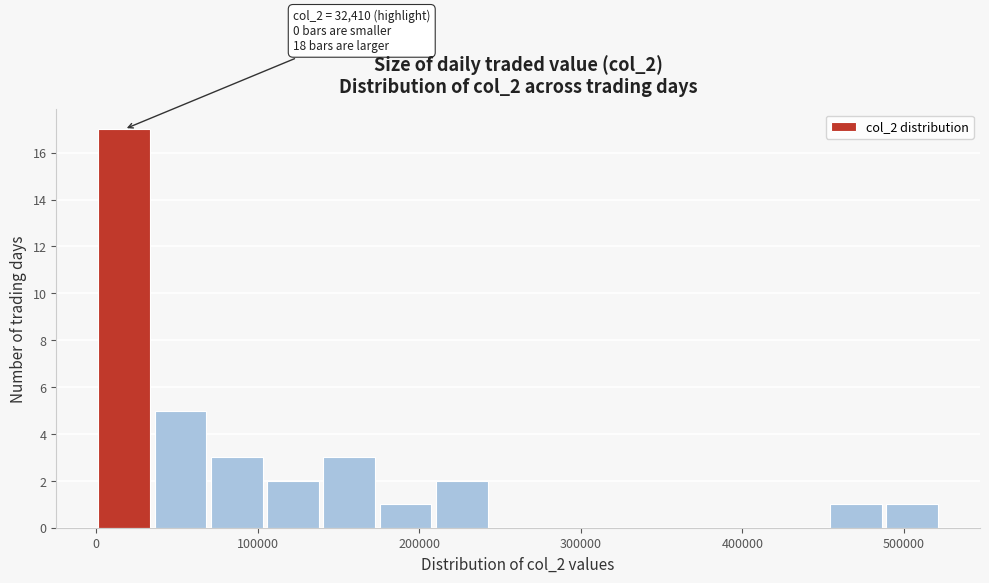

Read against the x-axis, roughly where is the centre of the tallest bar?

20000